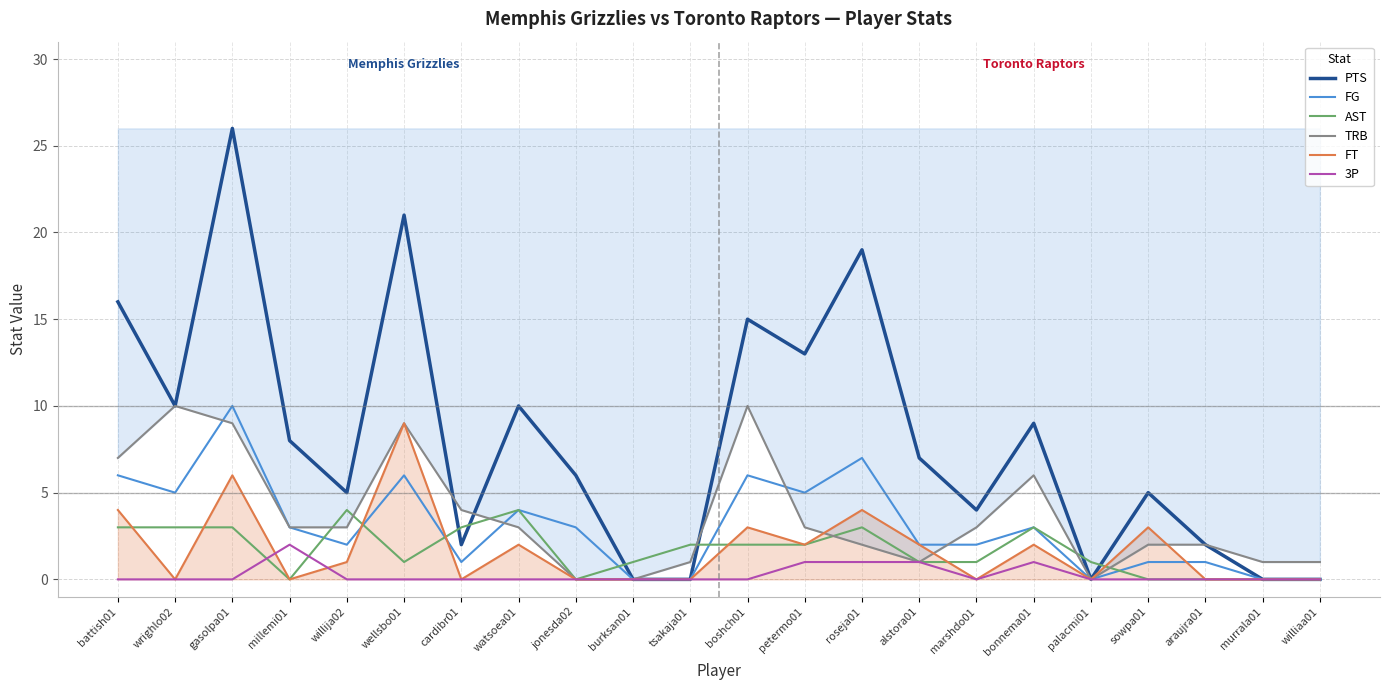

Reading right to left, extract all data points from this chart.

PTS: 0	0	2	5	0	9	4	7	19	13	15	0	0	6	10	2	21	5	8	26	10	16
FG: 0	0	1	1	0	3	2	2	7	5	6	0	0	3	4	1	6	2	3	10	5	6
AST: 0	0	0	0	1	3	1	1	3	2	2	2	1	0	4	3	1	4	0	3	3	3
TRB: 1	1	2	2	0	6	3	1	2	3	10	1	0	0	3	4	9	3	3	9	10	7
FT: 0	0	0	3	0	2	0	2	4	2	3	0	0	0	2	0	9	1	0	6	0	4
3P: 0	0	0	0	0	1	0	1	1	1	0	0	0	0	0	0	0	0	2	0	0	0